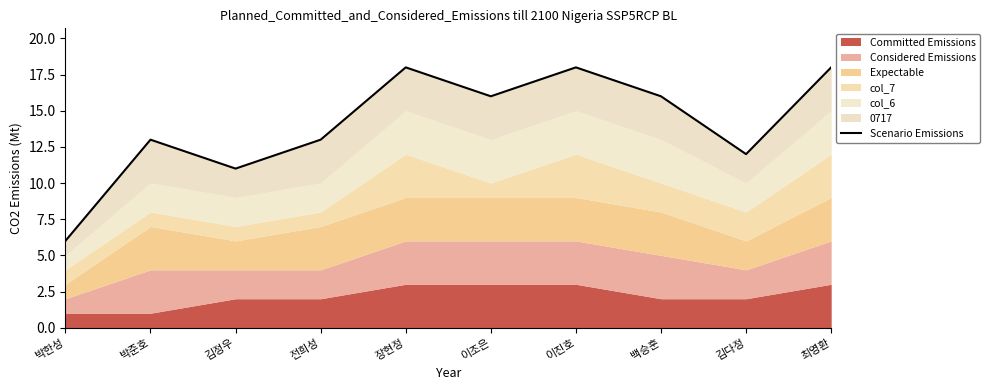

What is the smallest value displayed?

6